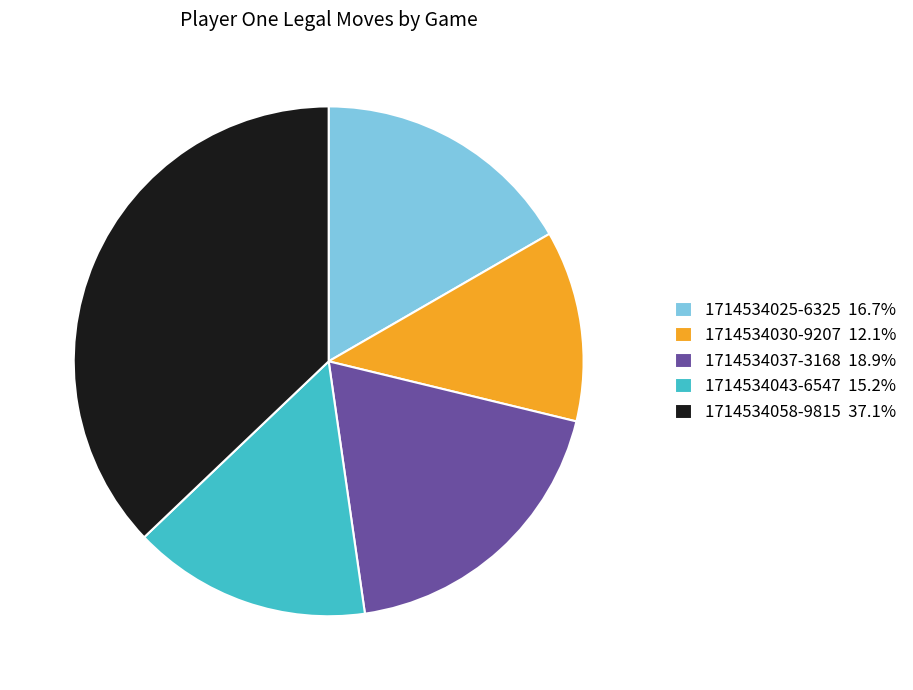

Do 1714534043-6547 15.2% and 1714534037-3168 18.9% together represent more than half of the pie?

No